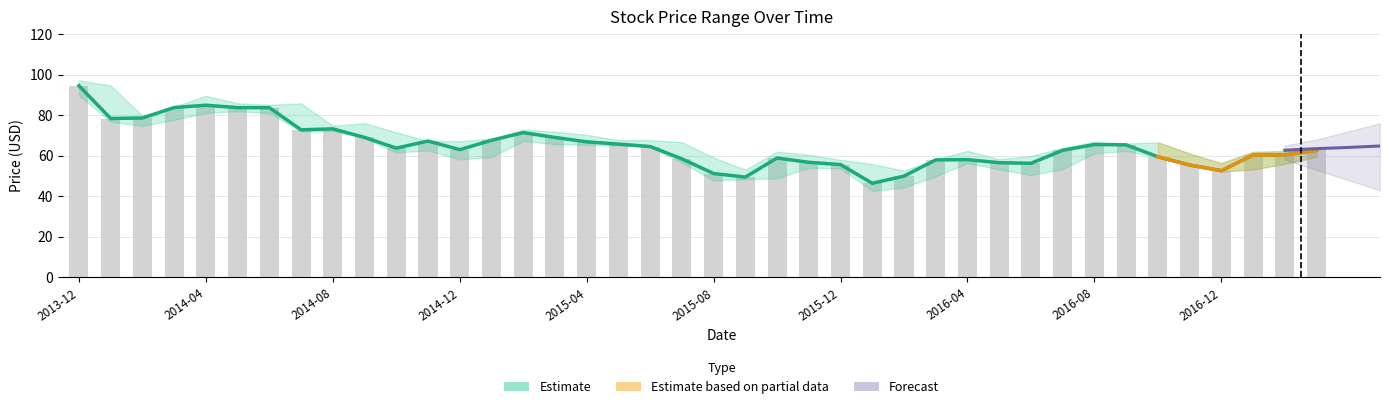

Reading left to right, extract all data points from this chart.

Close (trend): 94.5	78.4	78.6	83.8	84.9	83.7	83.7	72.8	73.3	69.0	63.8	67.2	63.0	67.6	71.4	69.0	66.9	65.7	64.5	58.5	51.2	49.5	58.9	56.8	55.6	46.4	50.0	58.0	58.1	56.6	56.3	62.7	65.5	65.4	59.5	55.4	52.6	60.4	60.4	62.7
Close: 94.5	78.4	78.6	83.8	84.9	83.7	83.7	72.8	73.3	69.0	63.8	67.2	63.0	67.6	71.4	69.0	66.9	65.7	64.5	58.5	51.2	49.5	58.9	56.8	55.6	46.4	50.0	58.0	58.1	56.6	56.3	62.7	65.5	65.4	59.5	55.4	52.6	60.4	60.4	62.7